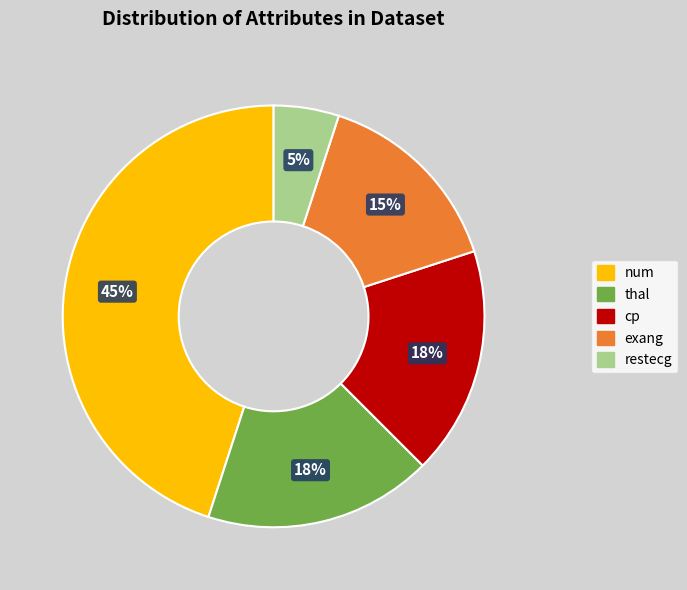

How many segments does this pie chart have?

5